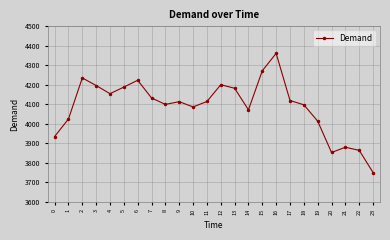

How many series are shown in this chart?

1